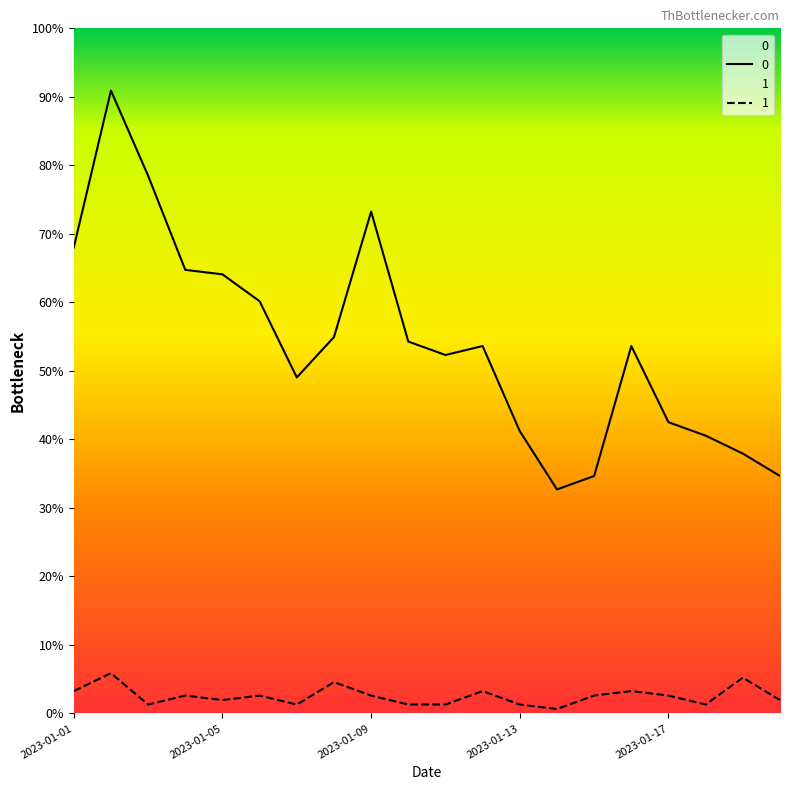

What are all the series names shown in the legend?

0, 1